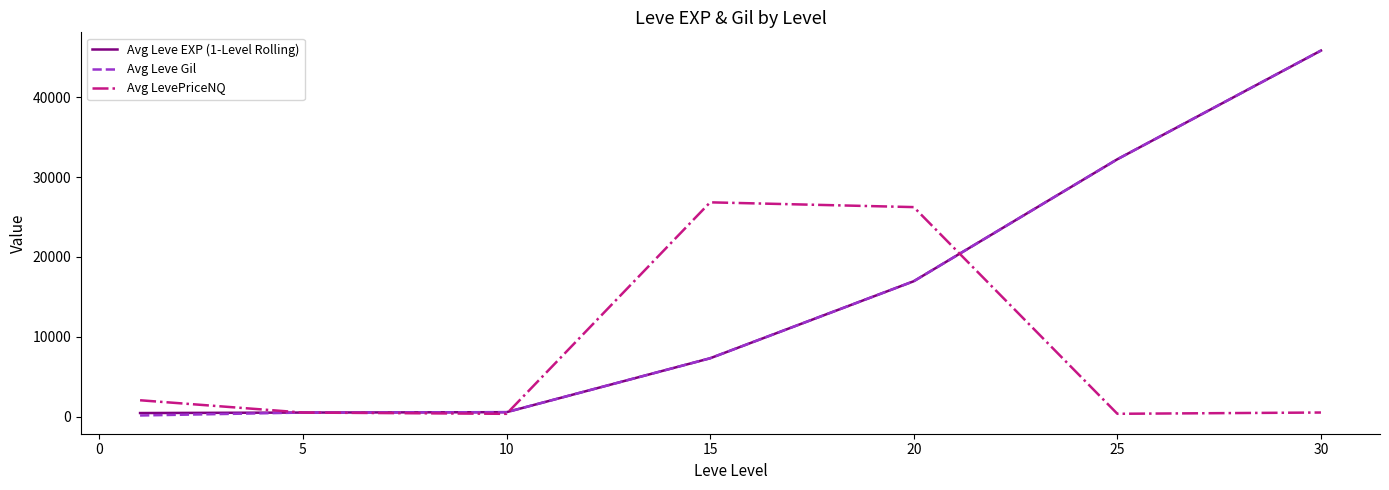

True or false: Avg LevePriceNQ and Avg Leve EXP (1-Level Rolling) intersect in this chart.

True